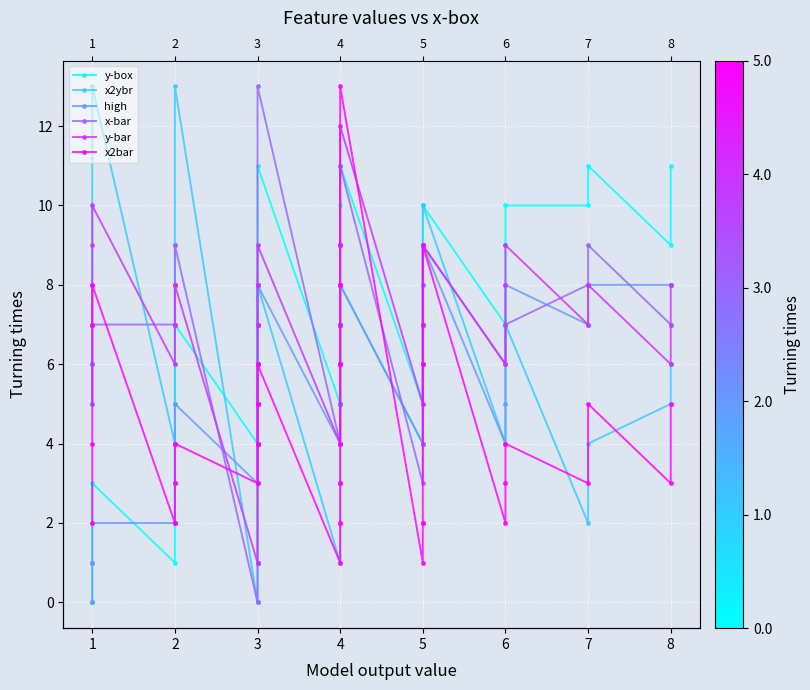

How many times do x2ybr and x2bar cross each other?

9